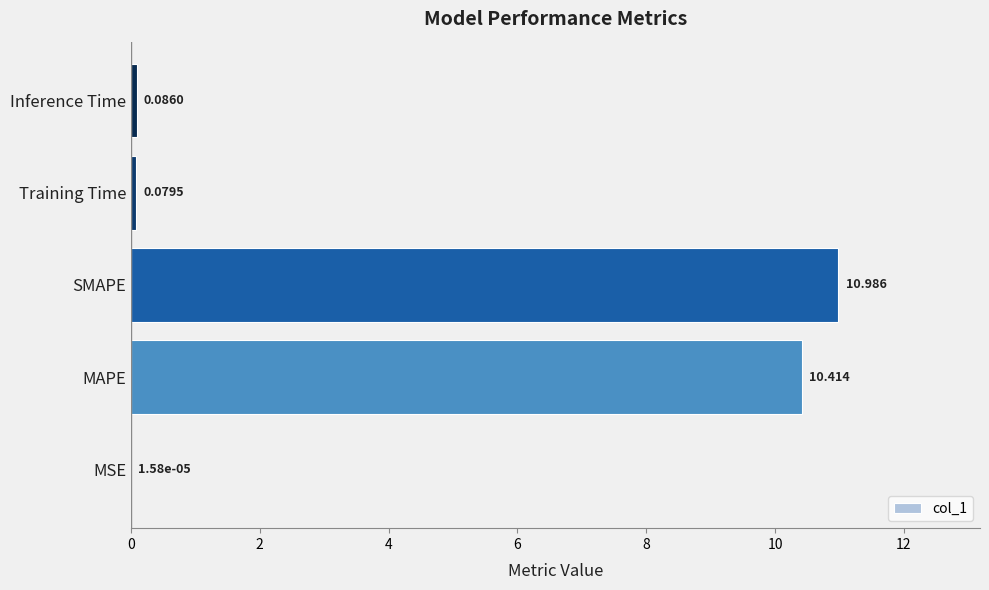

Which category has the highest value across all series?

SMAPE